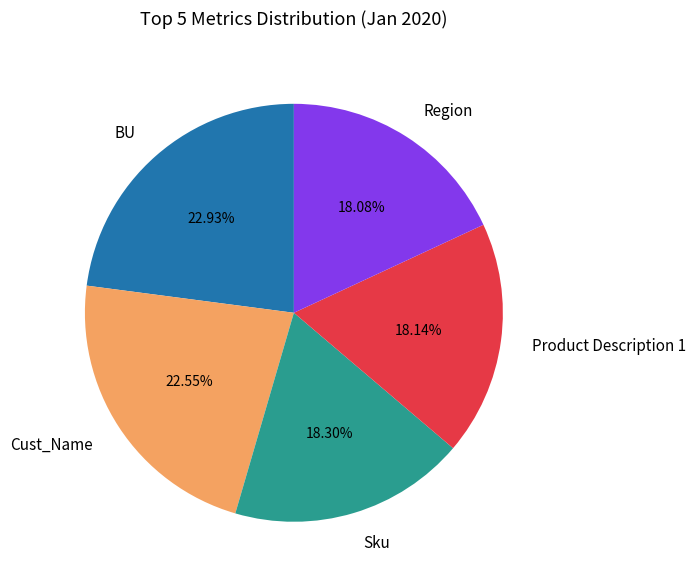

Is the sum of Sku and Region greater than half?

No